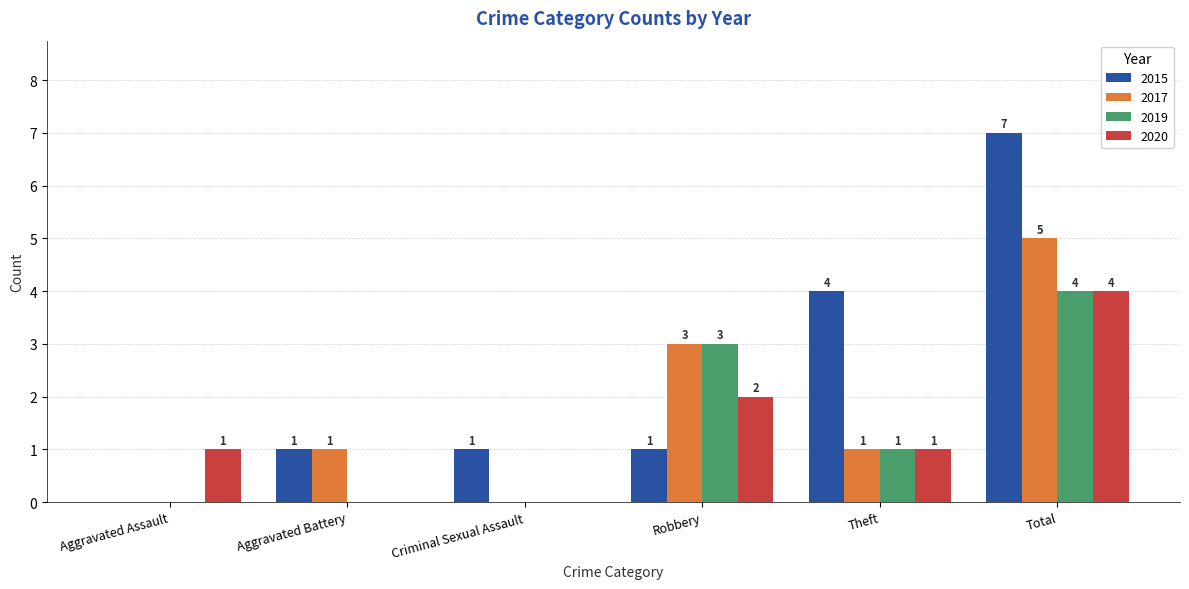

The 2017 series shows -3 at Criminal Sexual Assault. True or false?

False